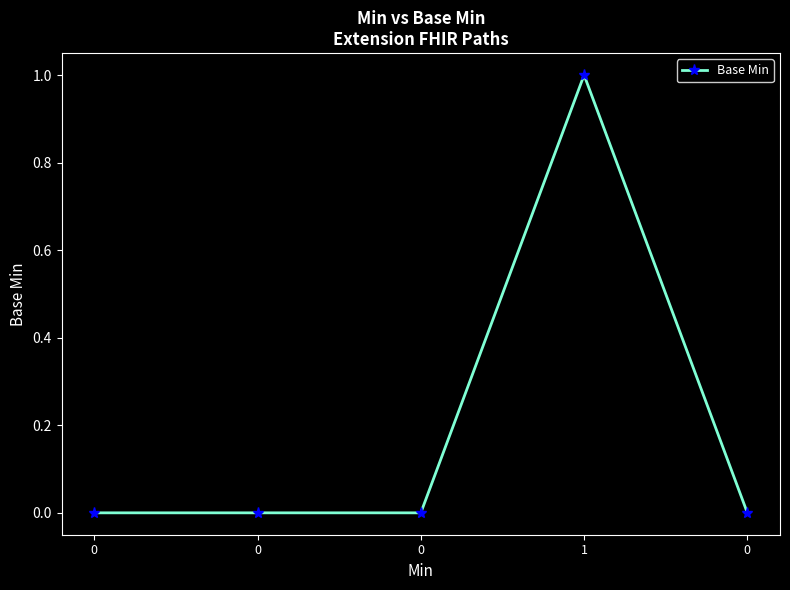

Reading left to right, list all the values displayed in this chart.

0=0	0=0	0=0	1=1	0=0